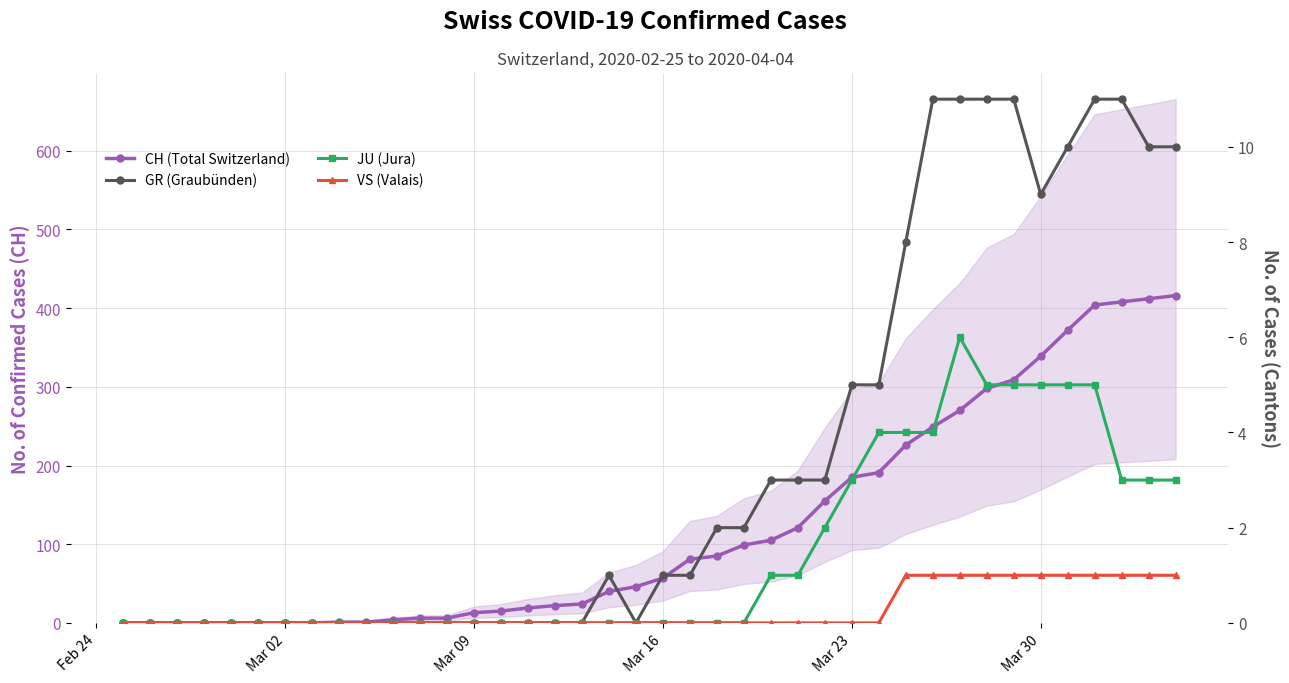

Which series has the largest total across all categories?

CH (Total Switzerland)